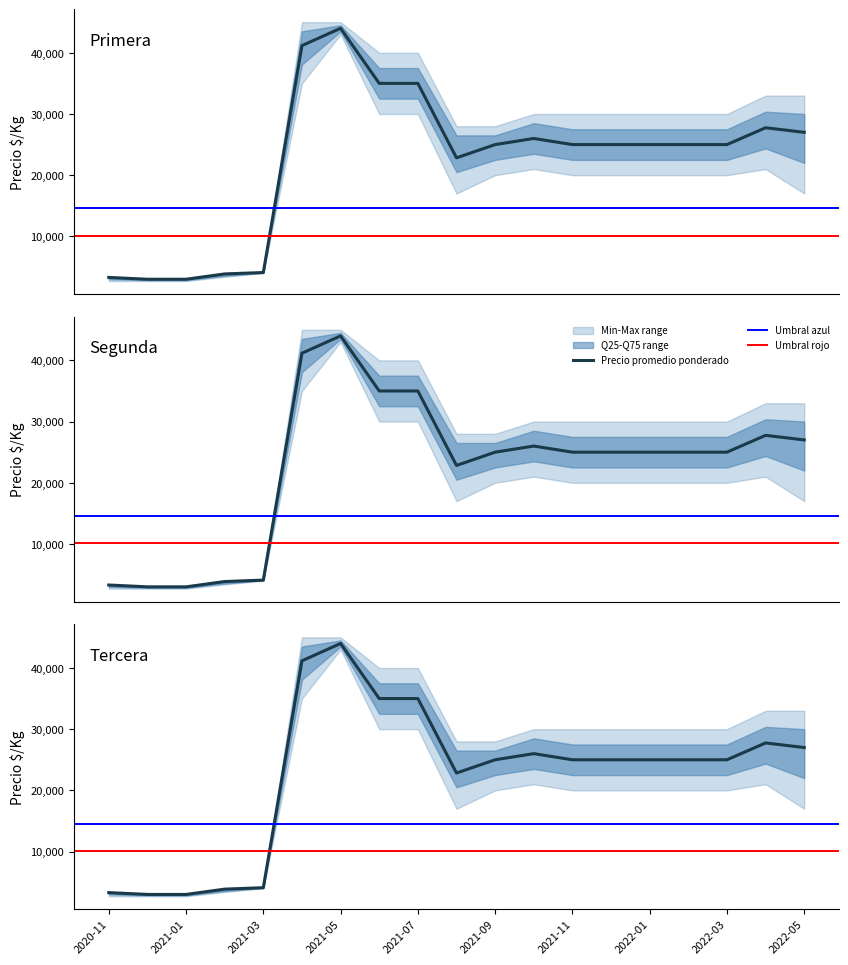

Is this an area chart (filled region under the line)?

No